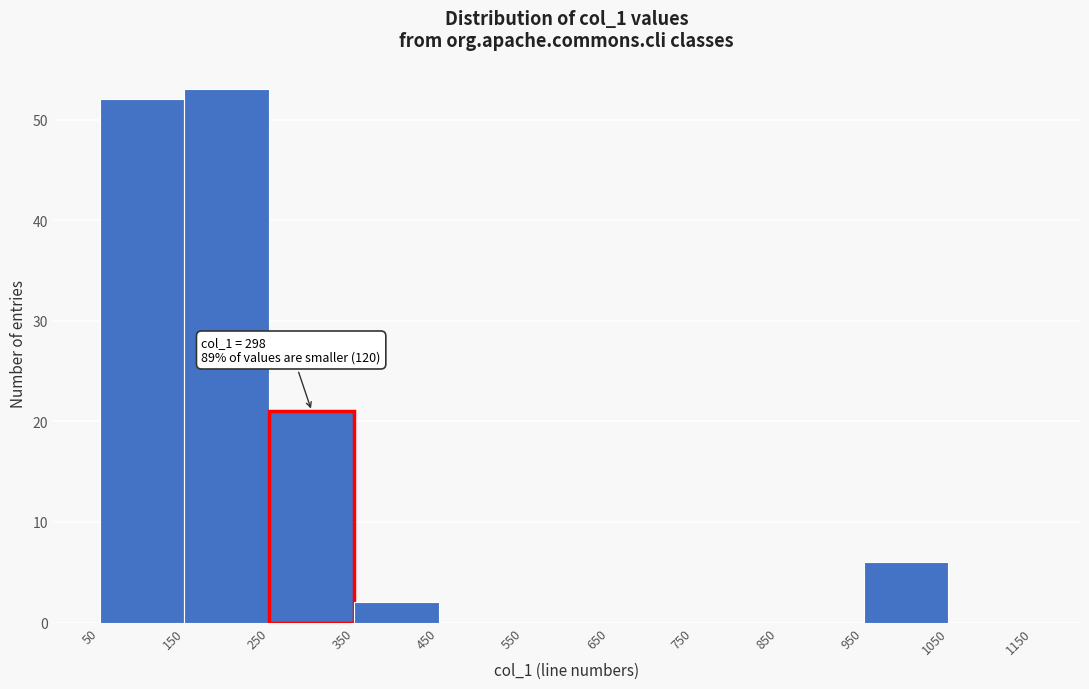

Which range on the x-axis has the tallest bar?

150 to 250